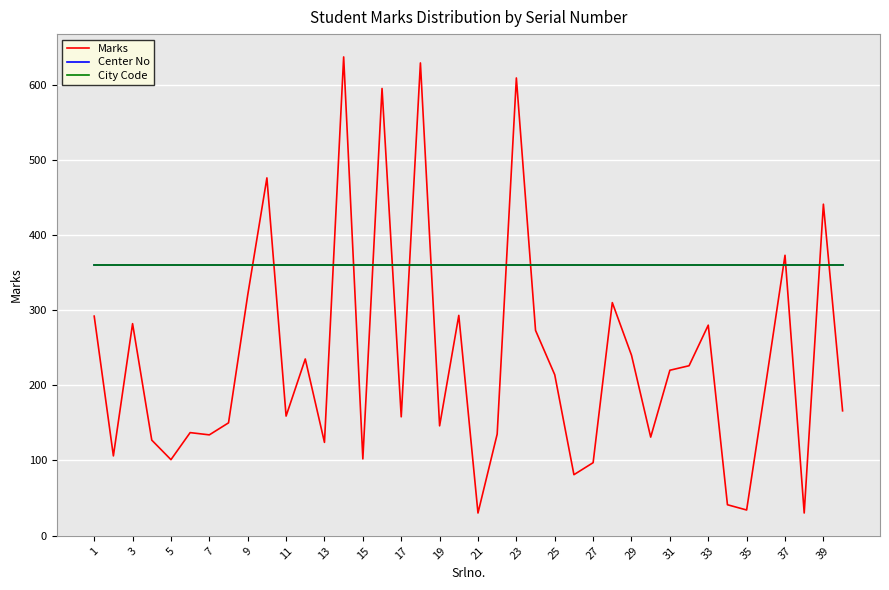

True or false: City Code and Marks intersect in this chart.

True